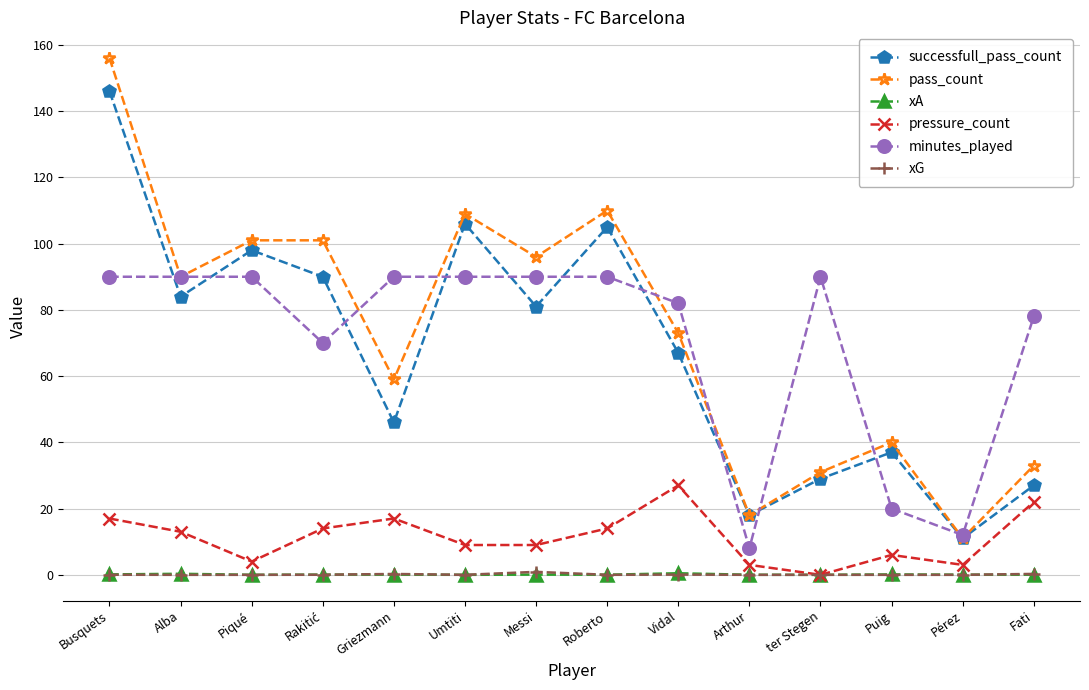

True or false: xA and minutes_played intersect in this chart.

False